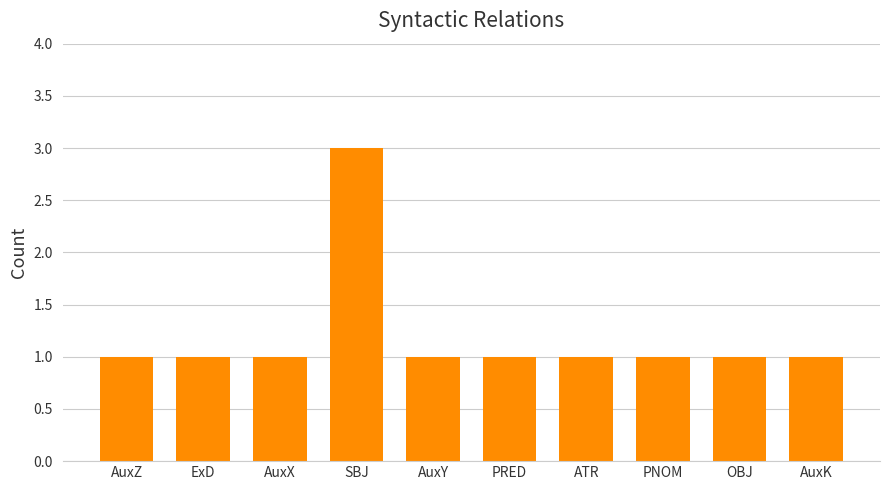

Reading left to right, list all the values displayed in this chart.

AuxZ=1	ExD=1	AuxX=1	SBJ=3	AuxY=1	PRED=1	ATR=1	PNOM=1	OBJ=1	AuxK=1